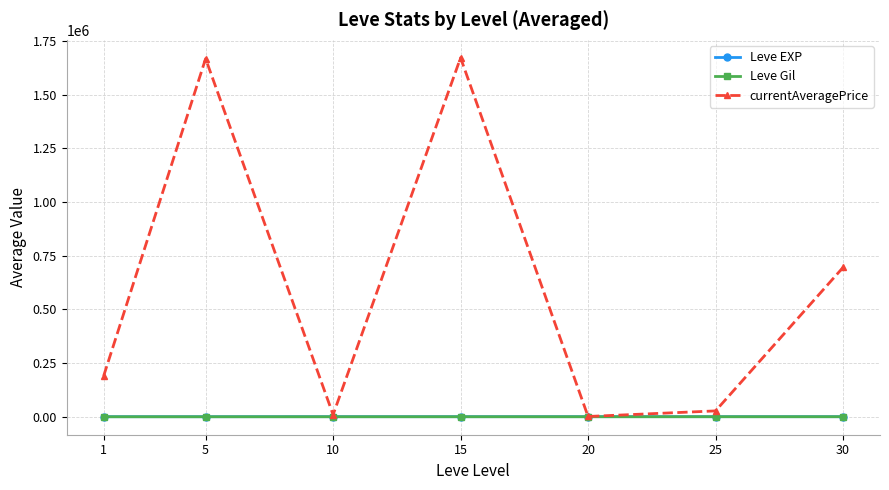

How many interior local valleys does the currentAveragePrice series have?

2